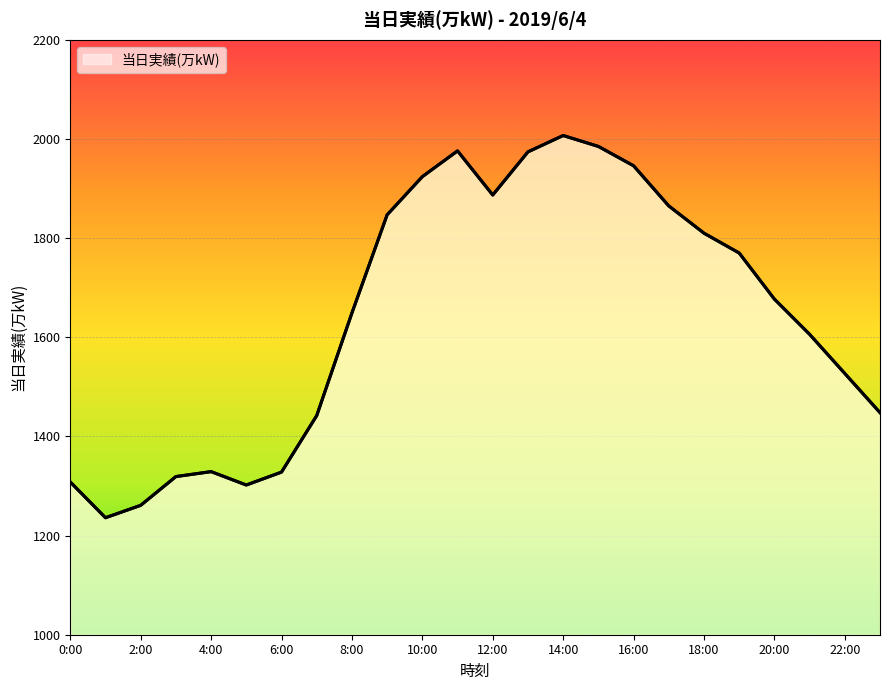

What is the difference between the maximum and minimum values?

771